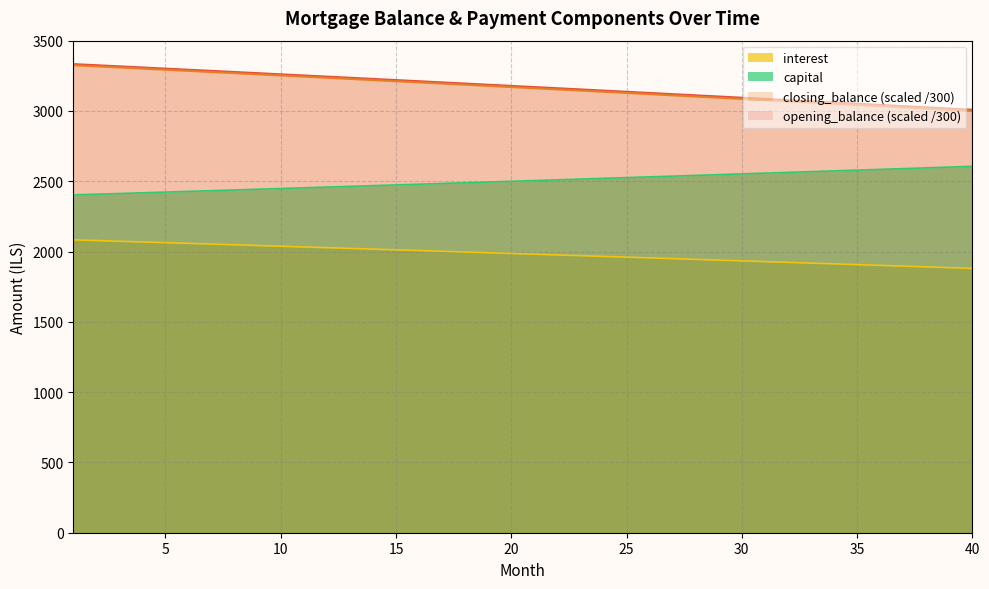

What is the value of the opening_balance point at the 22nd from the left?

3161.6